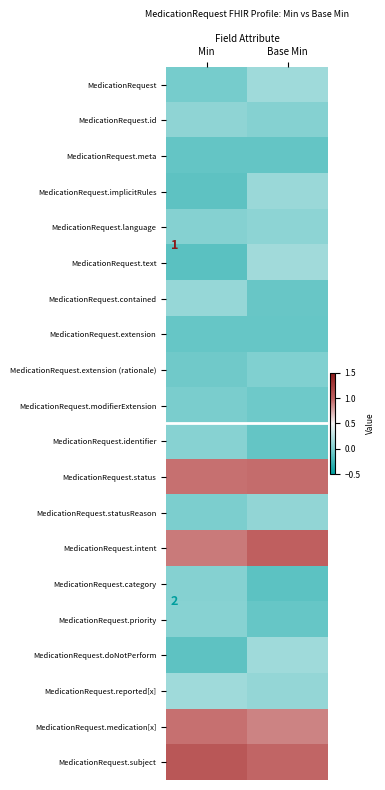

Rank the categories by MedicationRequest.category value from highest to lowest.

Min, Base Min